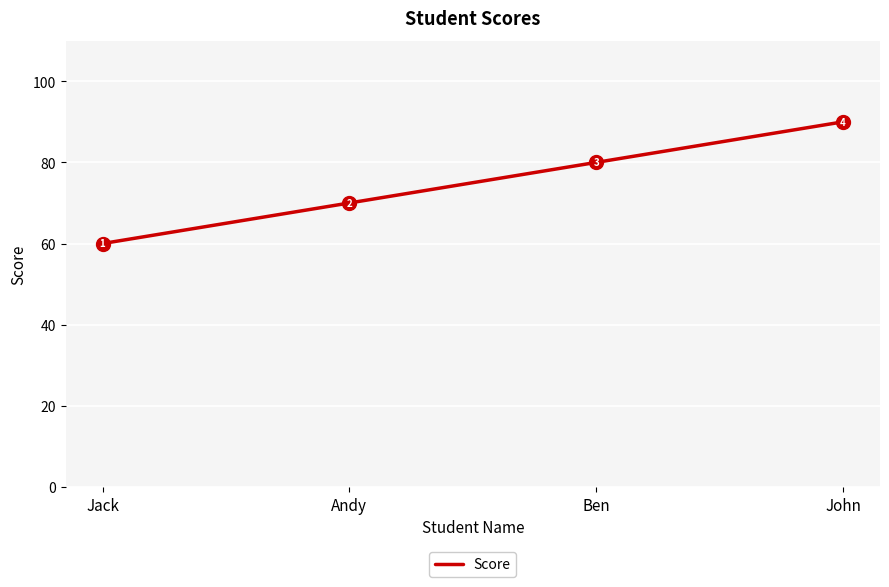

What position from the right is Andy?

3